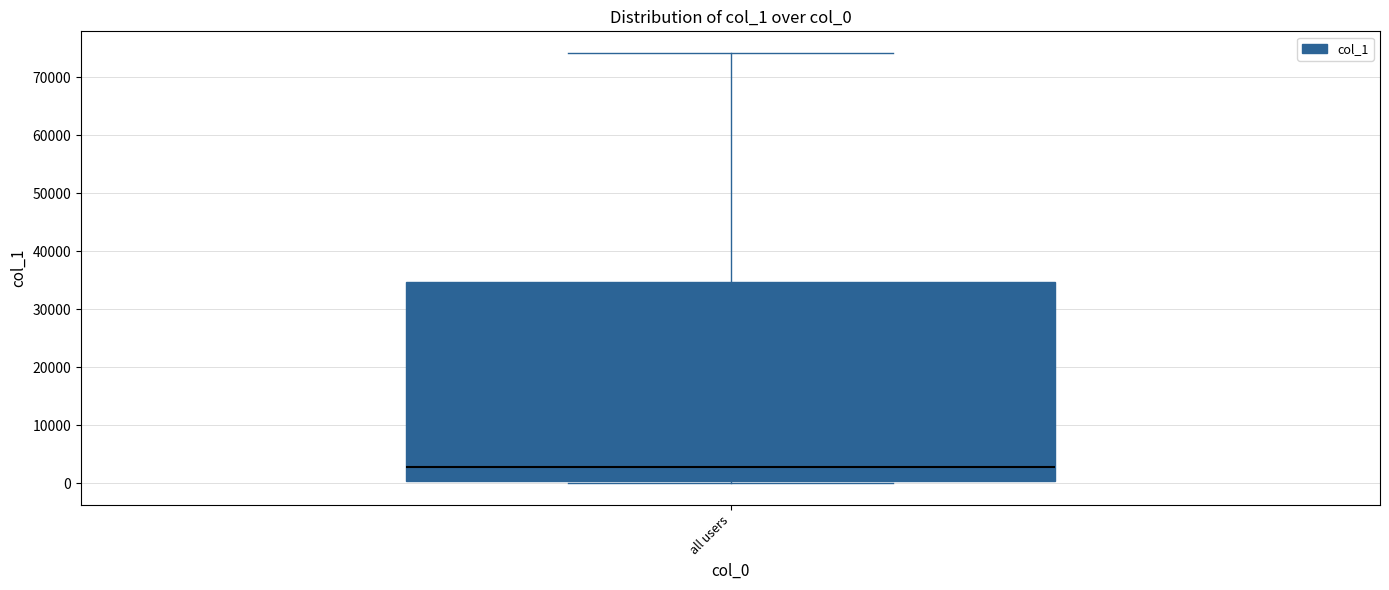

Transcribe this box plot: give where the median line is, the range the box spans, and where the two whiskers end, as read against the y-axis. The values are not printed on the chart, so give them approximately, as read against the axis.

median 3000, box 0 to 35000, whiskers 0 (just below the box's lower edge) to 74000